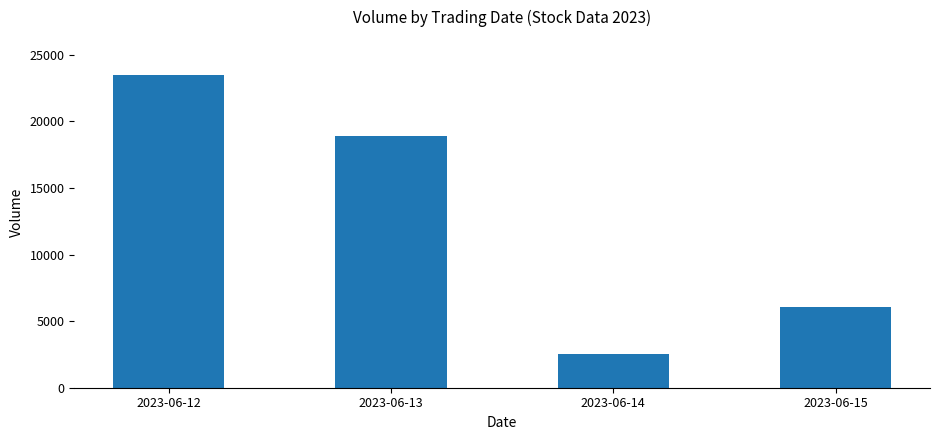

Between 2023-06-14 and 2023-06-13, which is larger?

2023-06-13